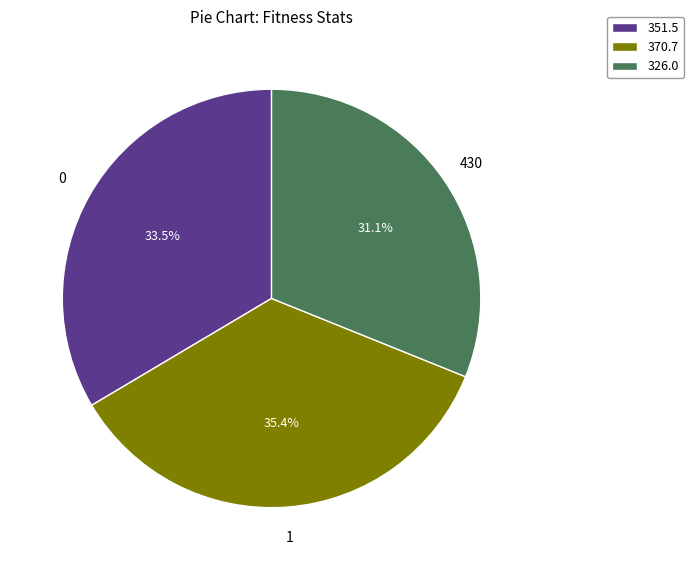

Is there any slice that represents more than half of the pie?

No